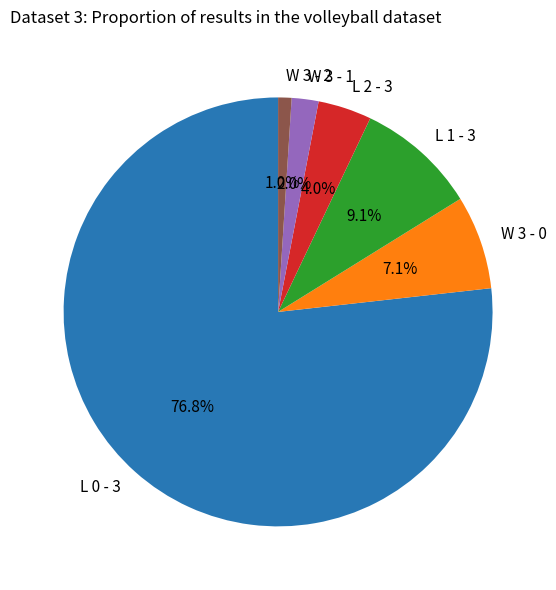

What is the total percentage of W 3 - 1 and W 3 - 0?

9.1%